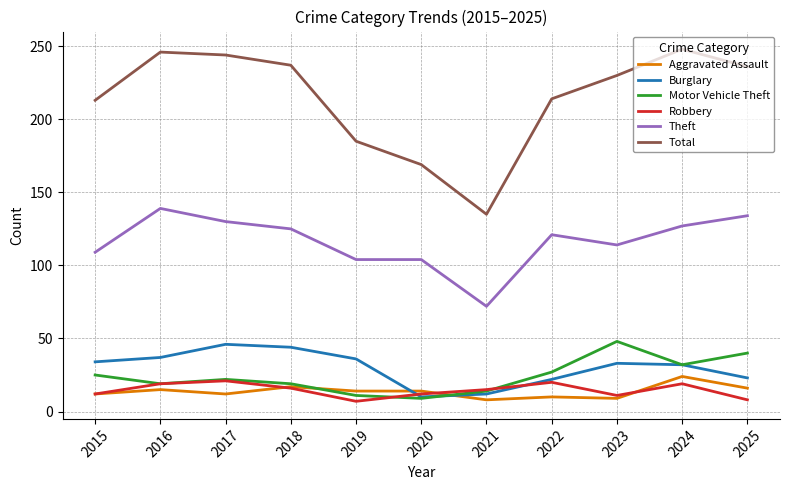

What is the maximum value shown in the chart?

248